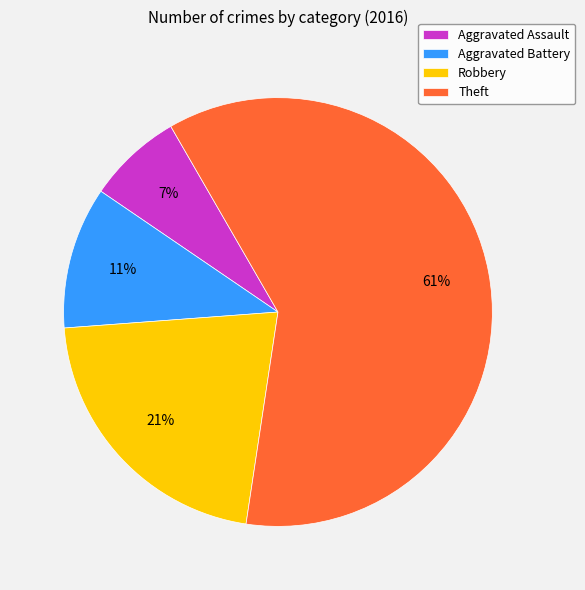

What is the largest slice in the pie chart?

Theft